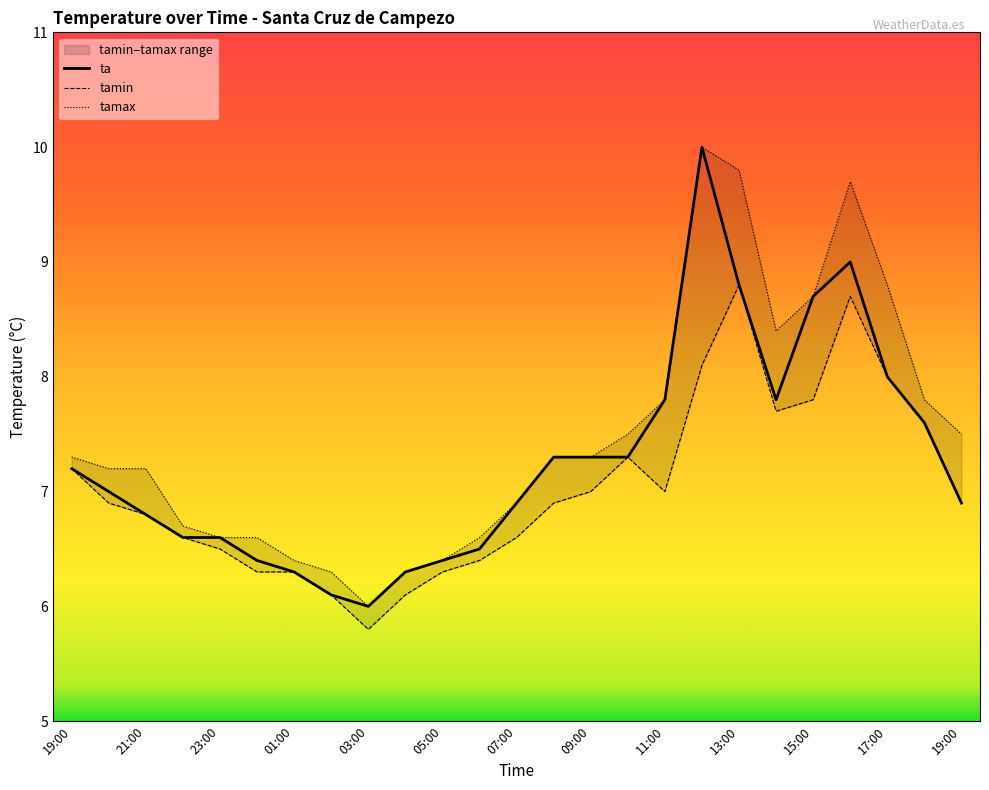

What is the highest value of the ta series?

10.0